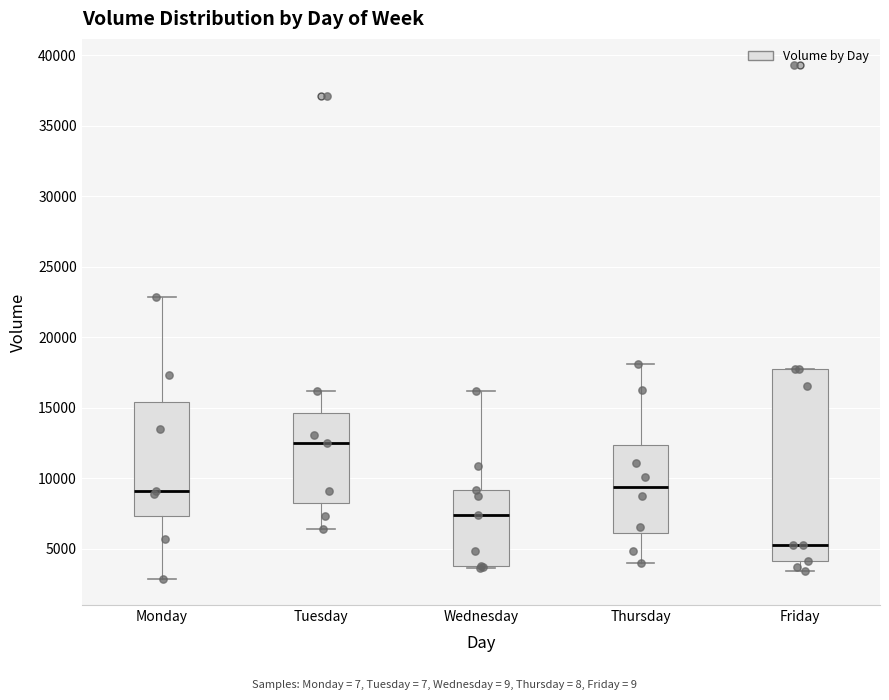

Which box is the tallest, from its lower edge to its upper edge?

Friday